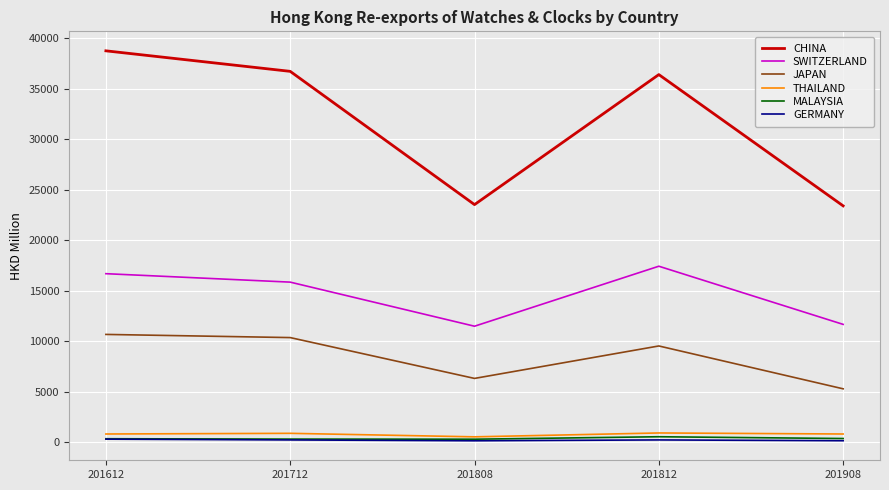

Does the chart display data point markers on the line(s)?

No